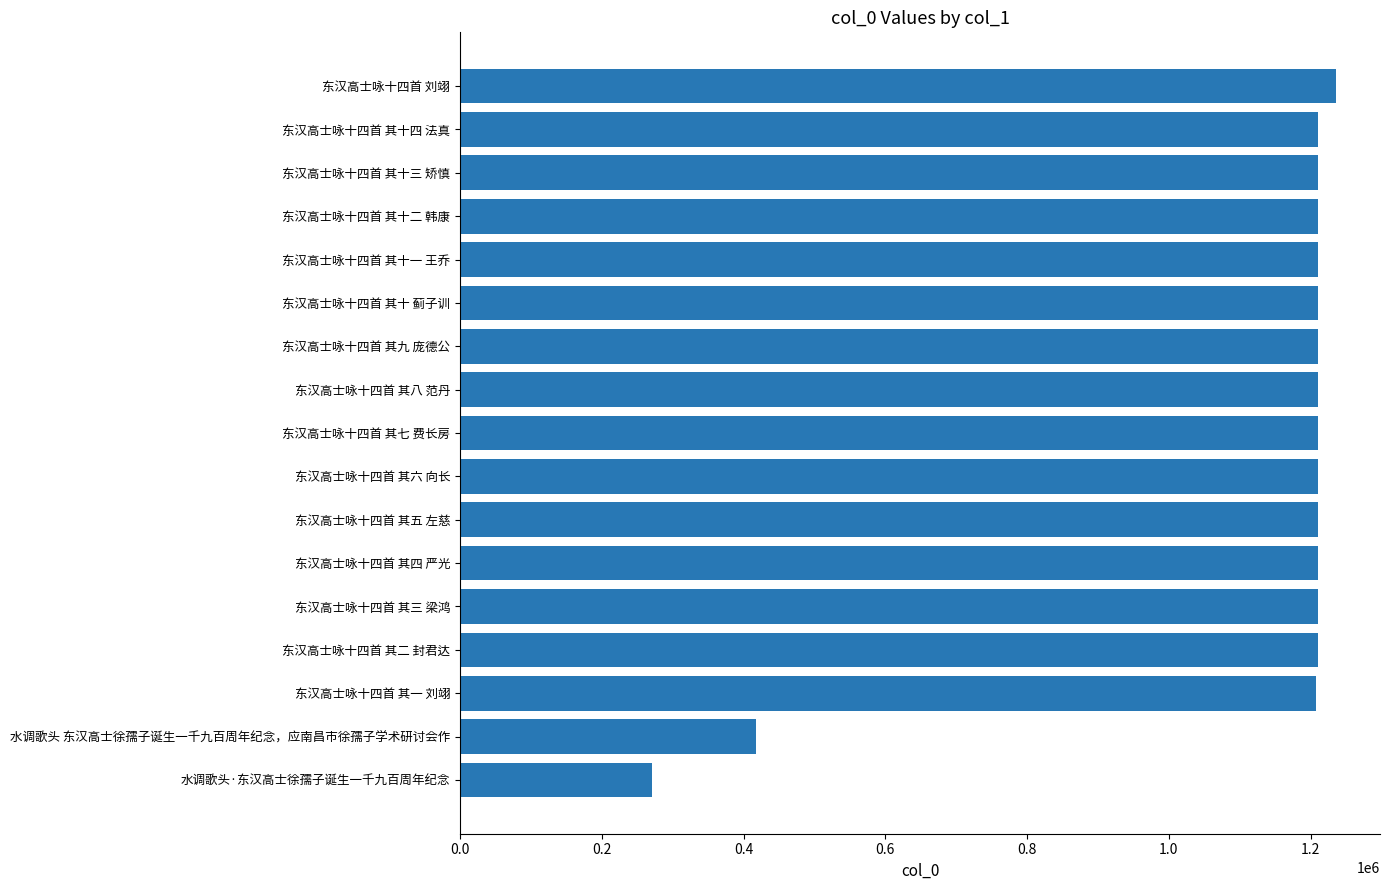

How many values are below 1210225?

8